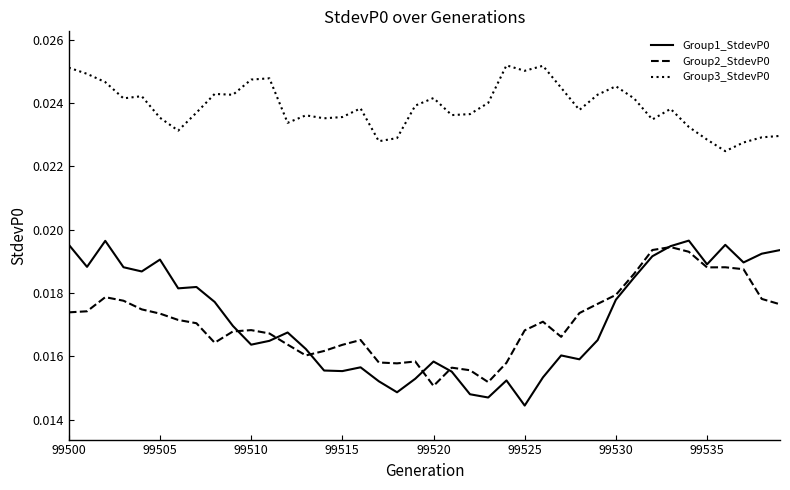

How many Group2_StdevP0 values are between 0 and 1?

40